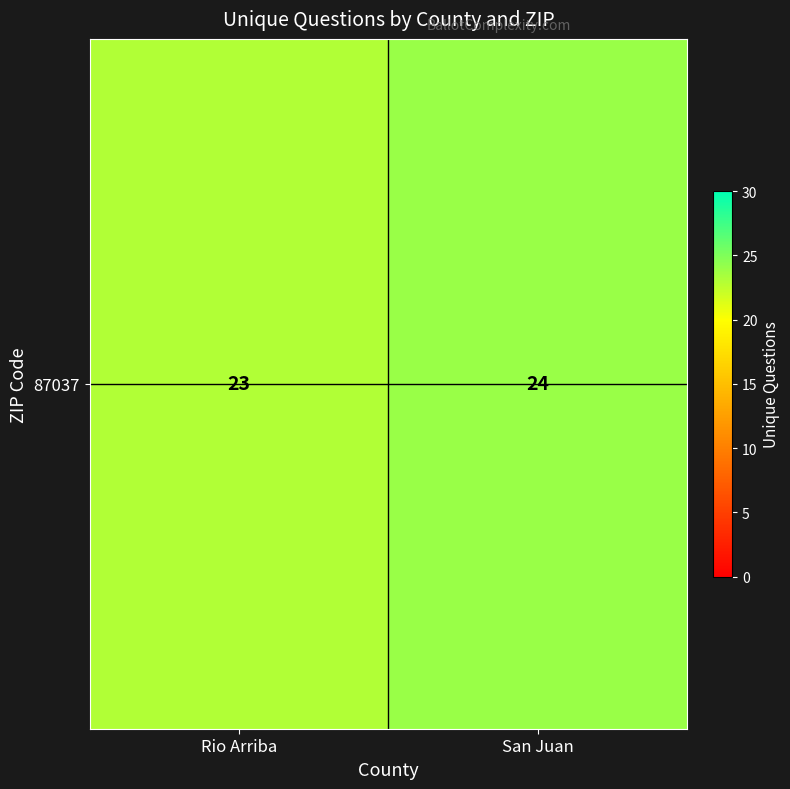

What is the greatest value displayed?

24